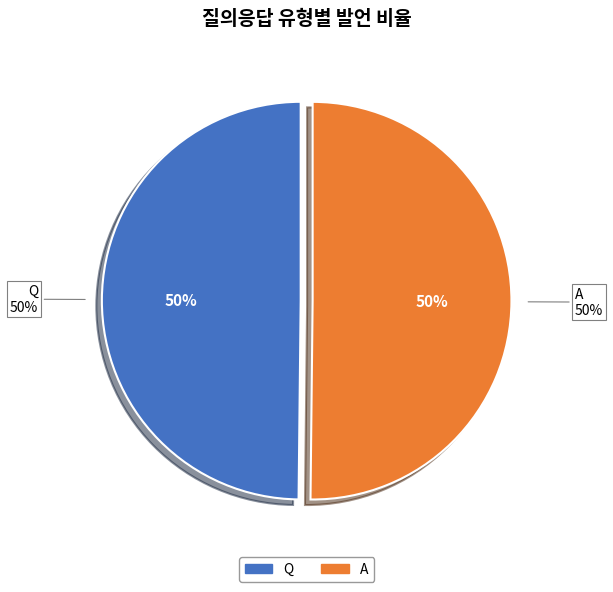

Is there any slice that represents more than half of the pie?

Yes